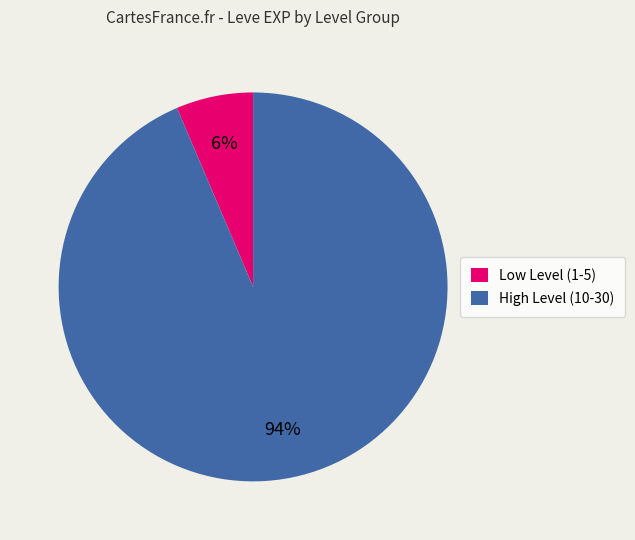

Which category accounts for the majority?

High Level (10-30)